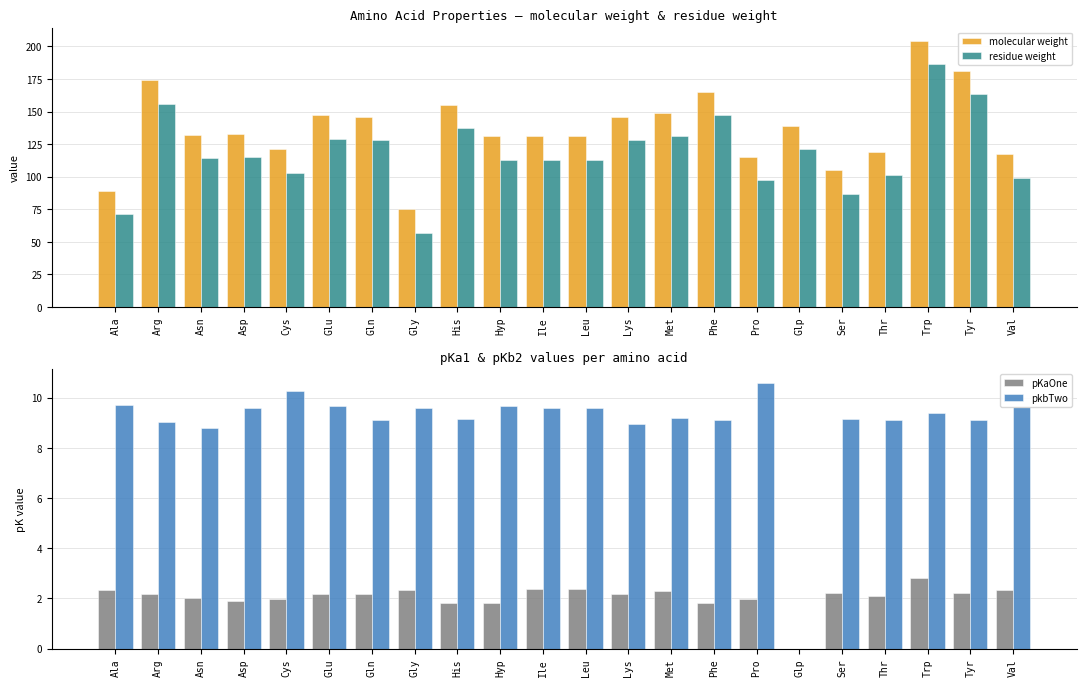

What is the spread (max minus min) of values at Asn?

130.1